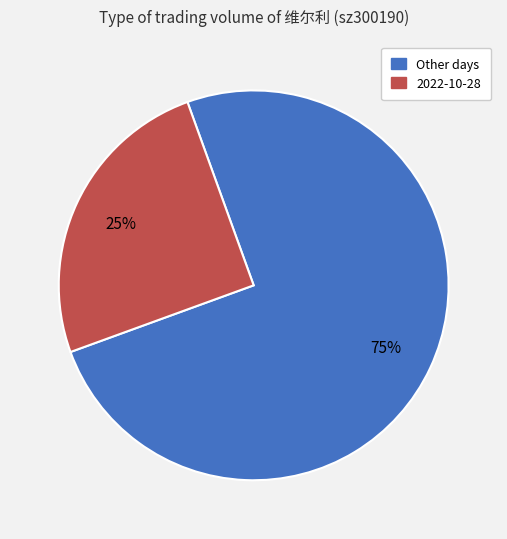

Is it true that 2022-10-28 is 25% of the pie?

True